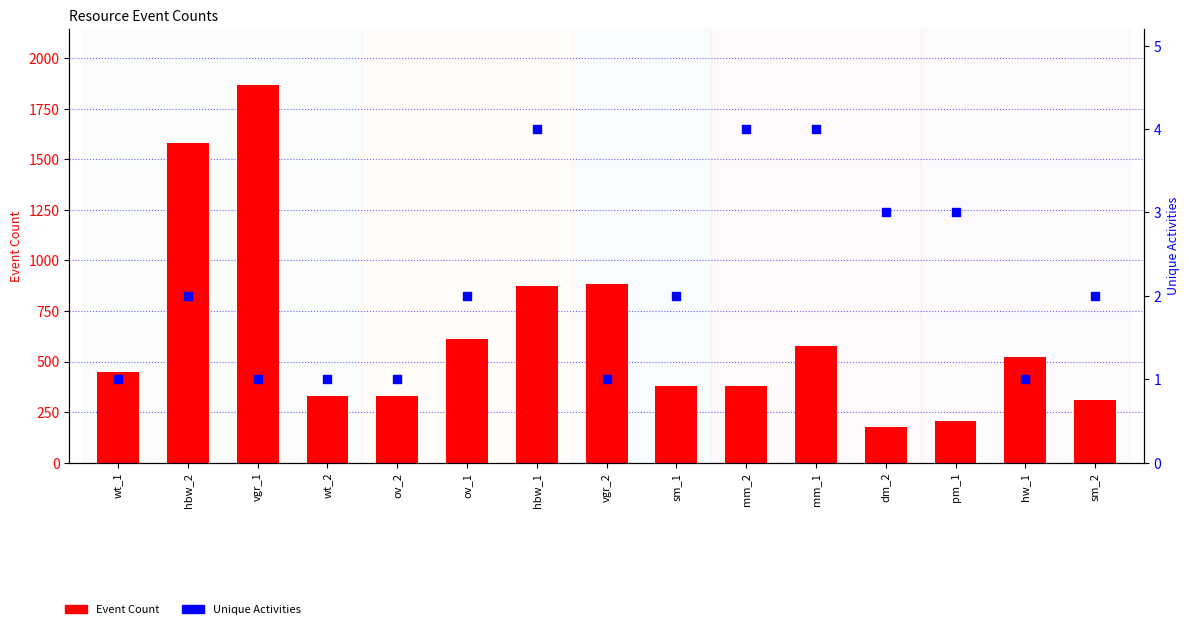

What are all the series names shown in the legend?

Event Count, Unique Activities